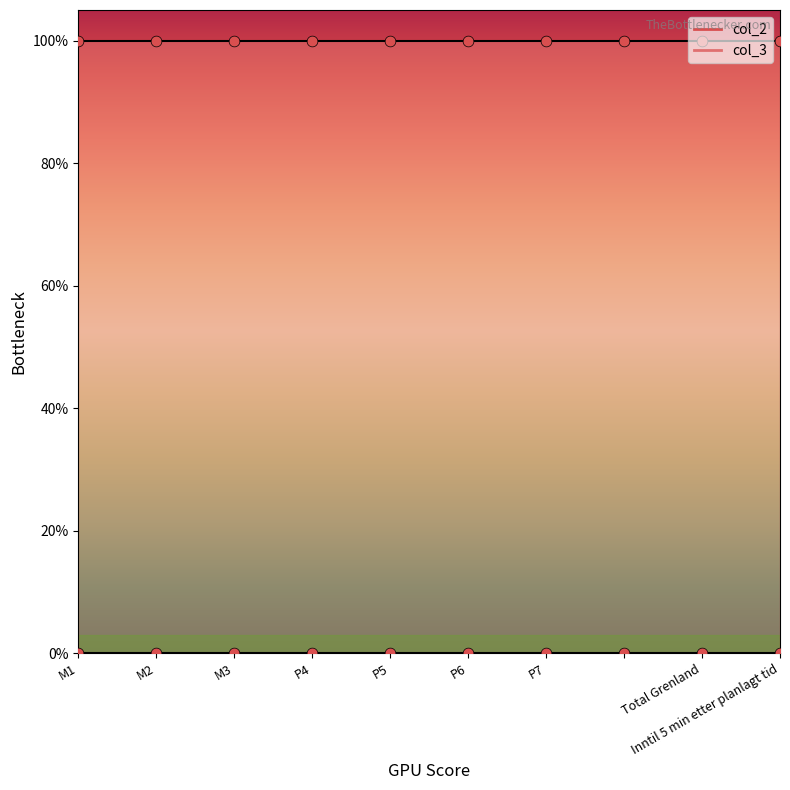

At which category is the sum across all series the highest?

M1